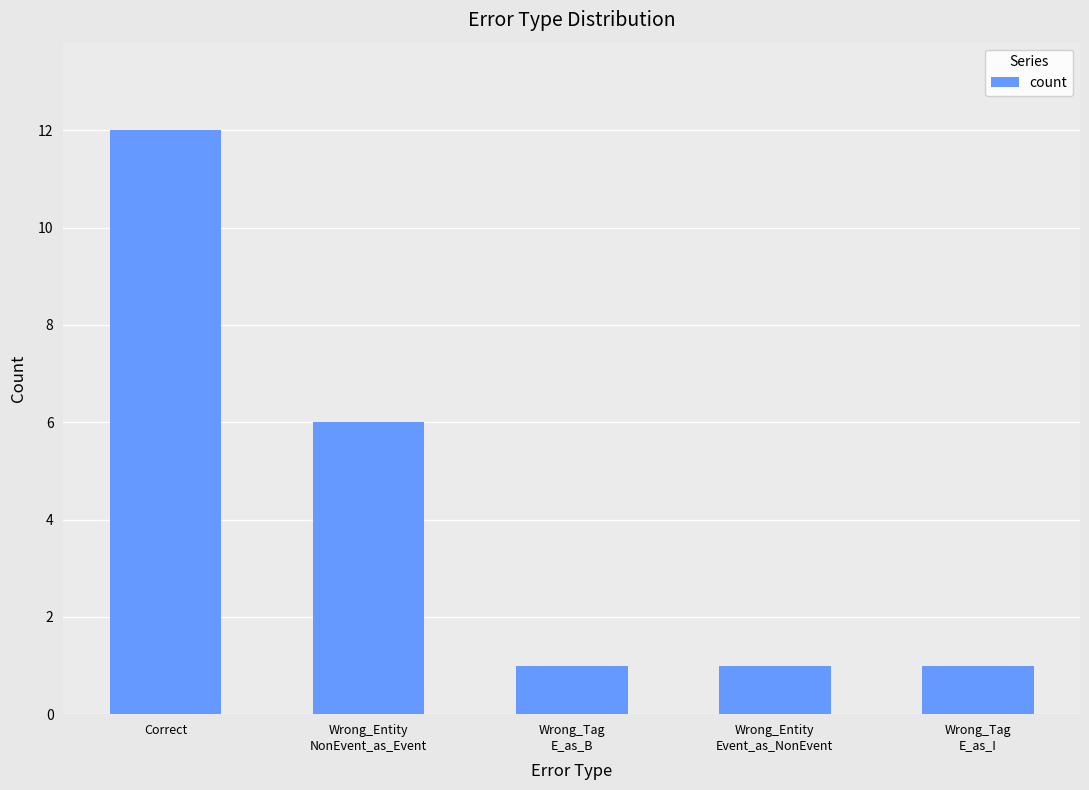

What is the average value?

4